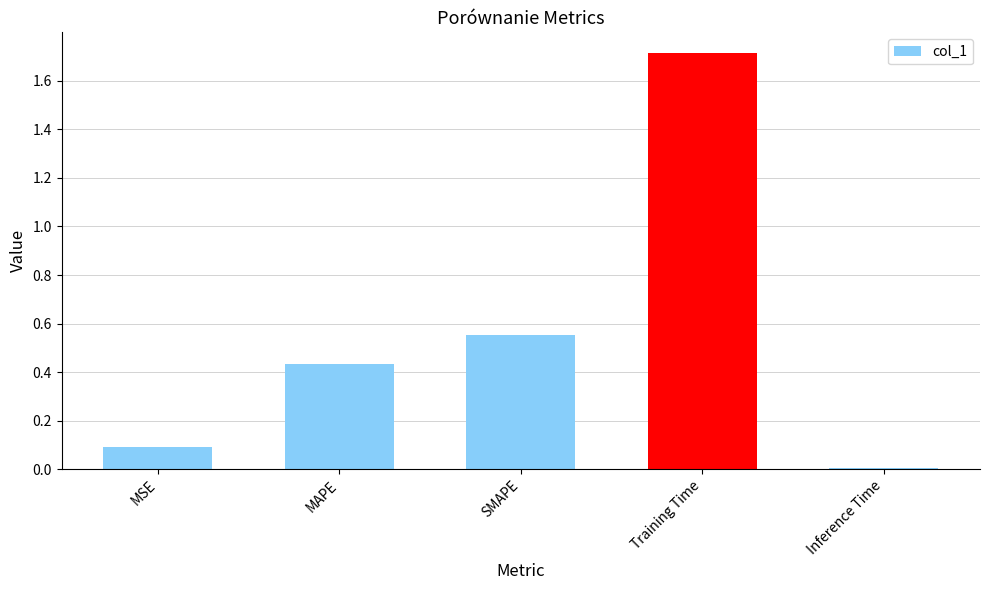

Is it true that the value at Training Time is 1.0?

False